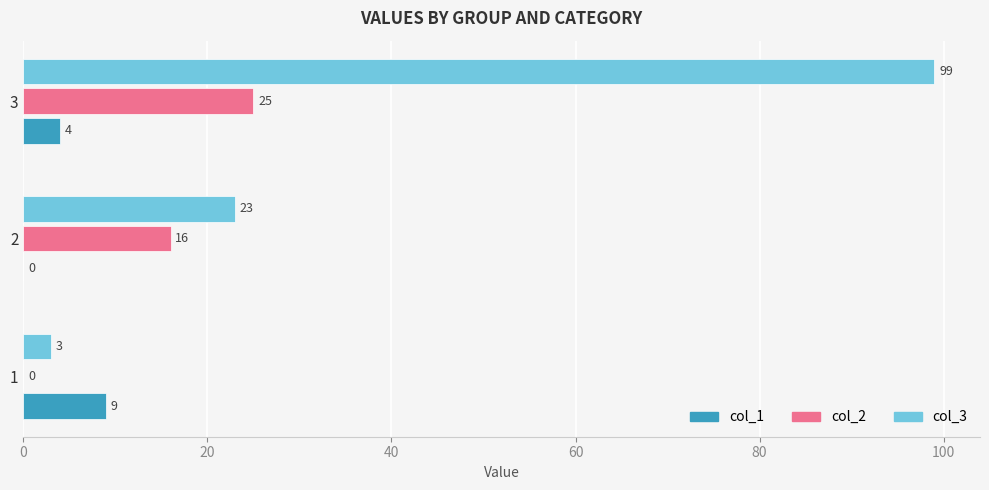

What is the sum of the col_1 values at 3 and 1?

13